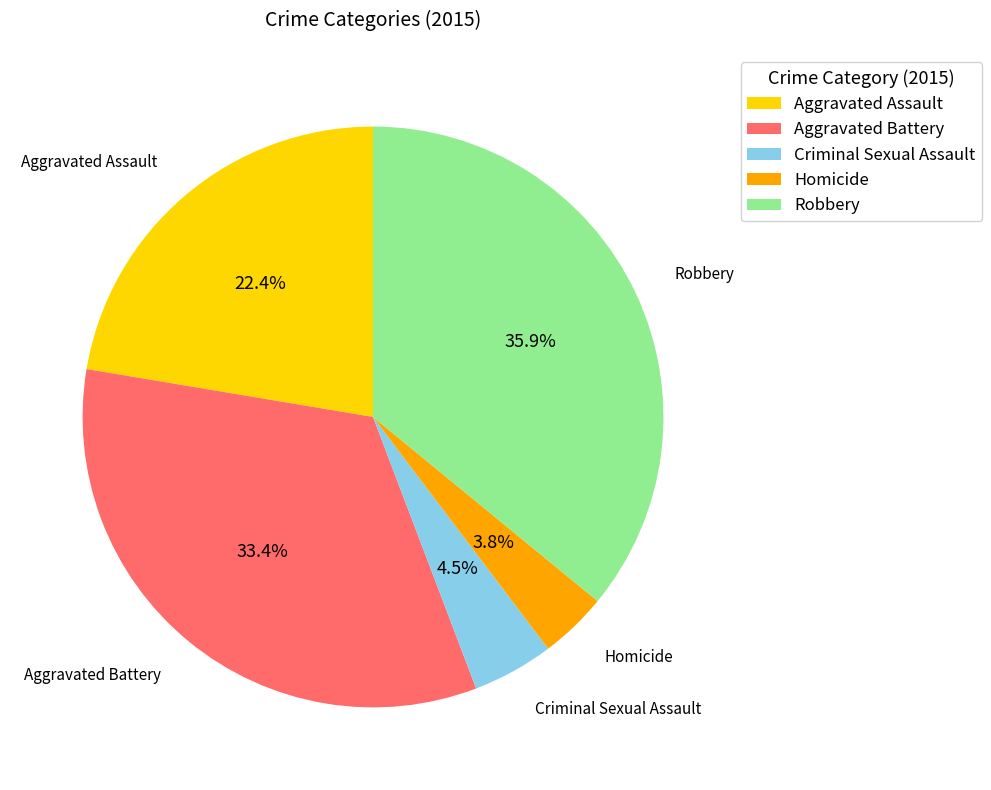

Combined, do Homicide and Aggravated Assault account for over 50%?

No